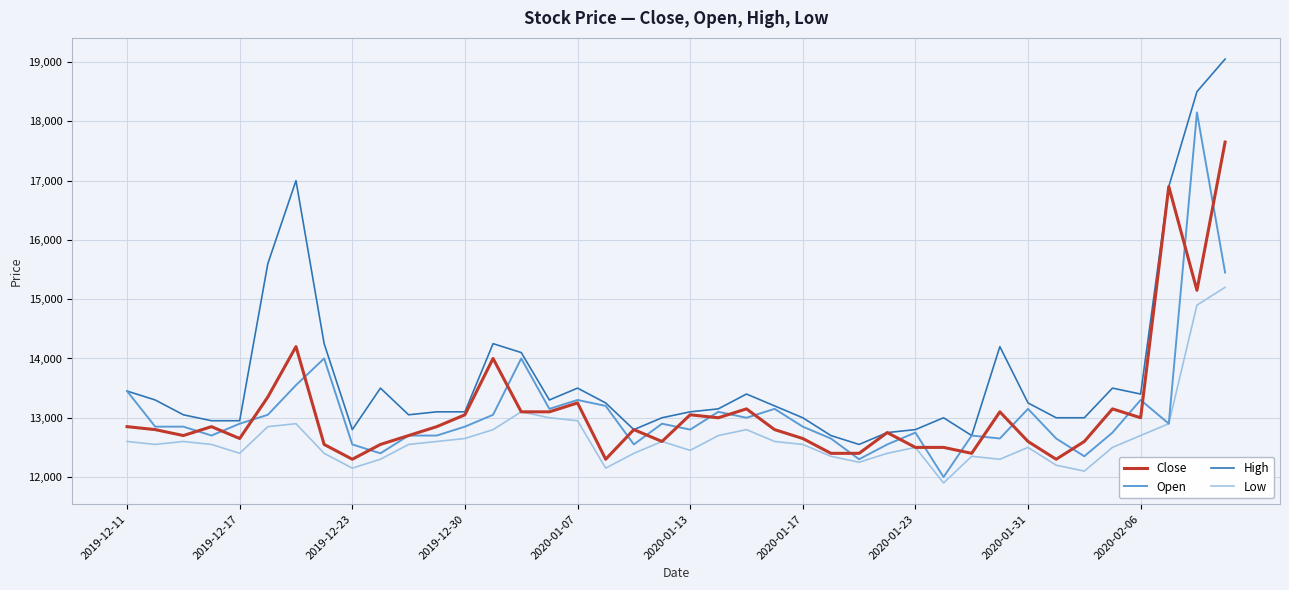

True or false: Open has more than 1 points higher than both neighbors.

True